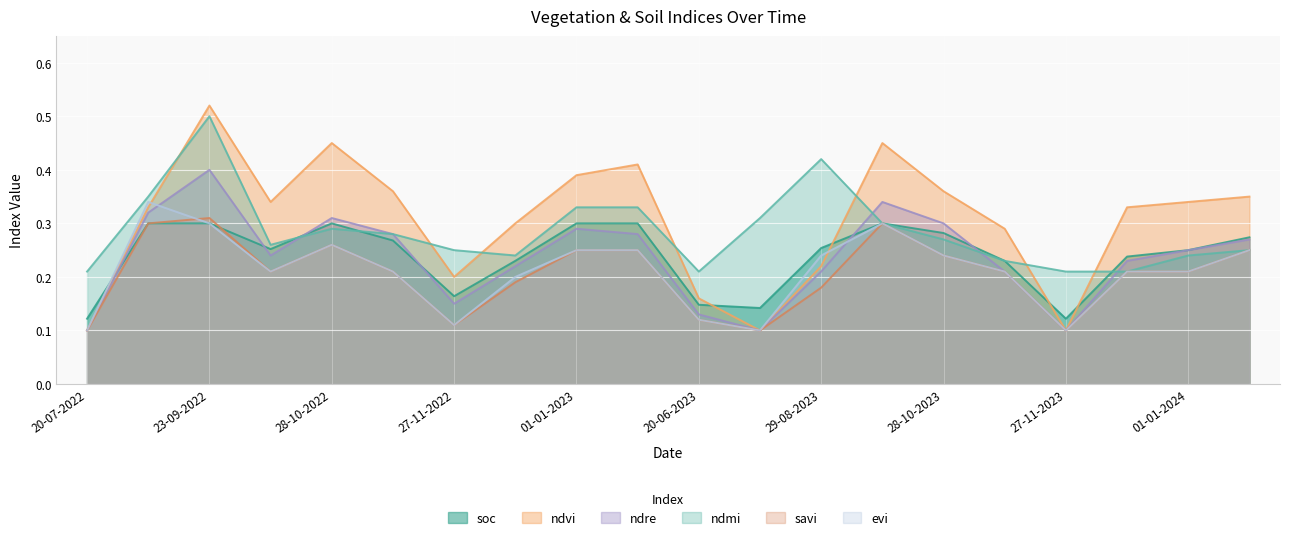

Where is the first local maximum for ndre?

23-09-2022